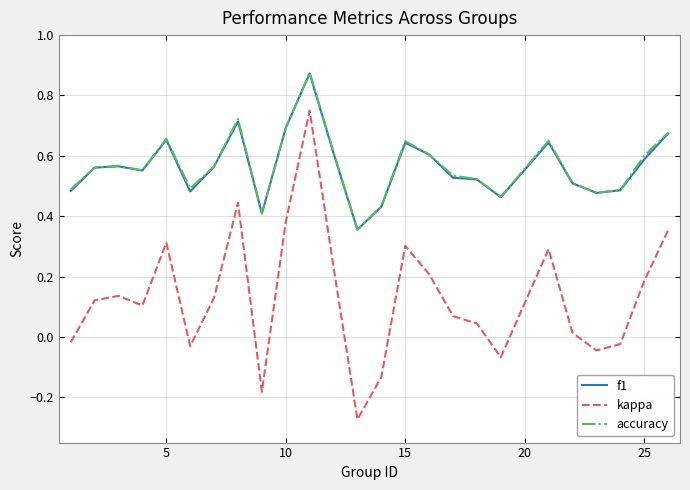

What are all the series names shown in the legend?

f1, kappa, accuracy